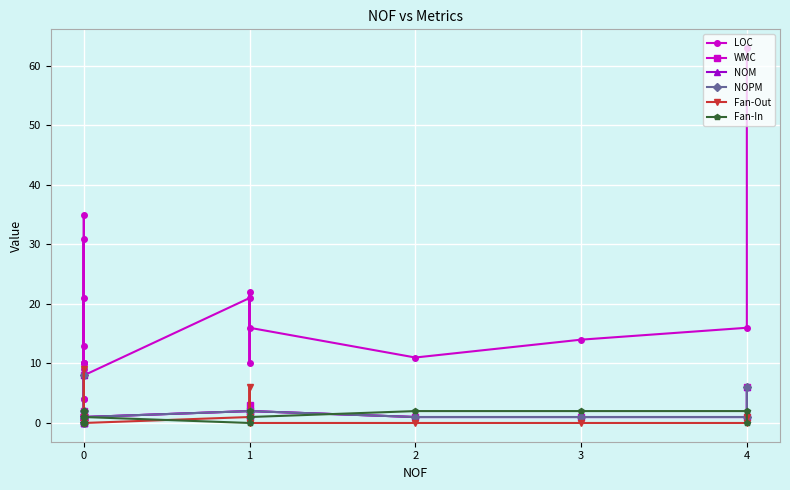

How many interior local peaks does the LOC series have?

5